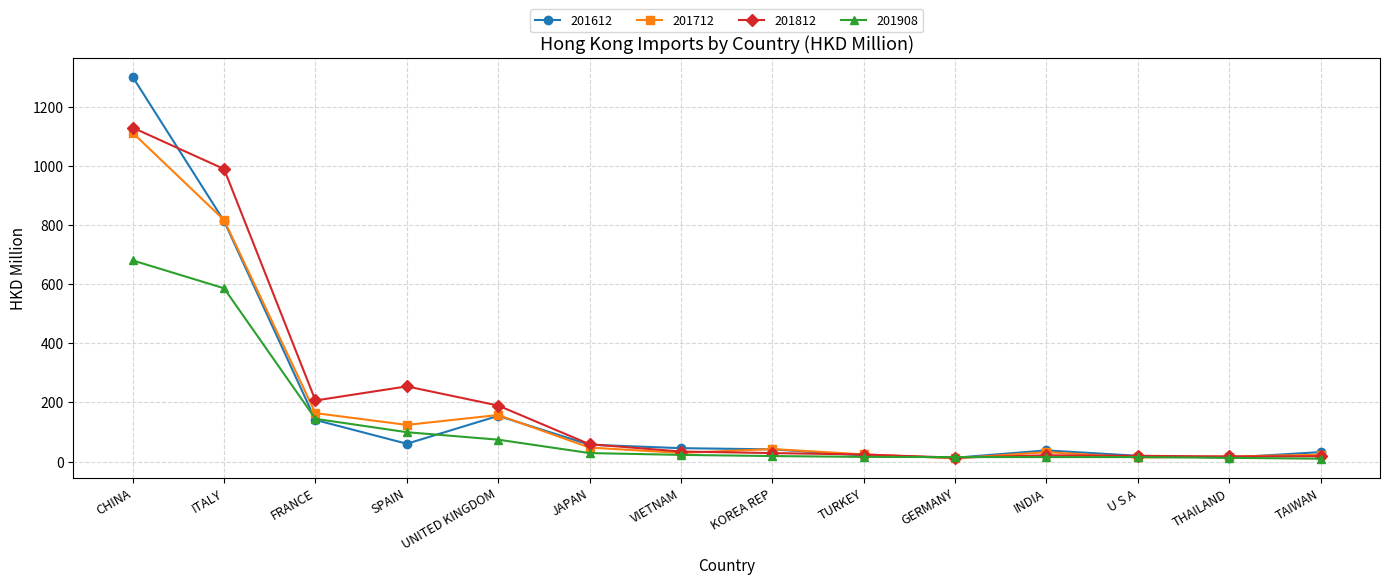

What value does the 201612 series have at FRANCE?

140.7